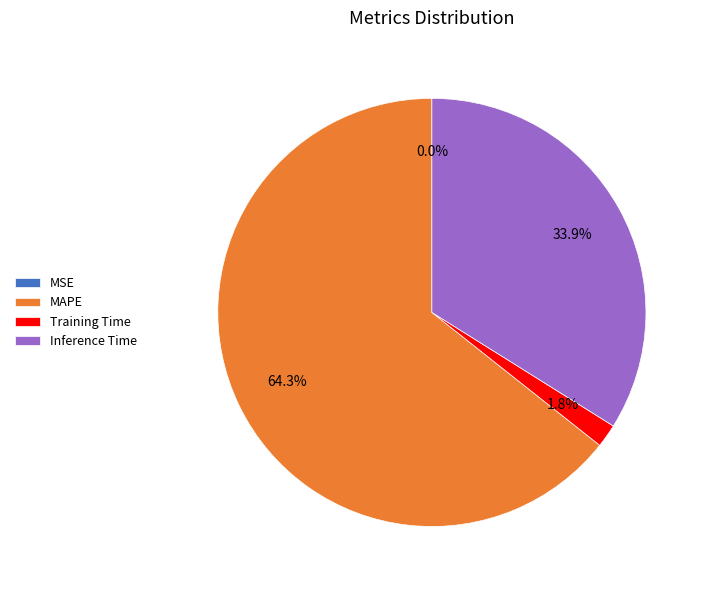

Which has a higher value, MAPE or Inference Time?

MAPE